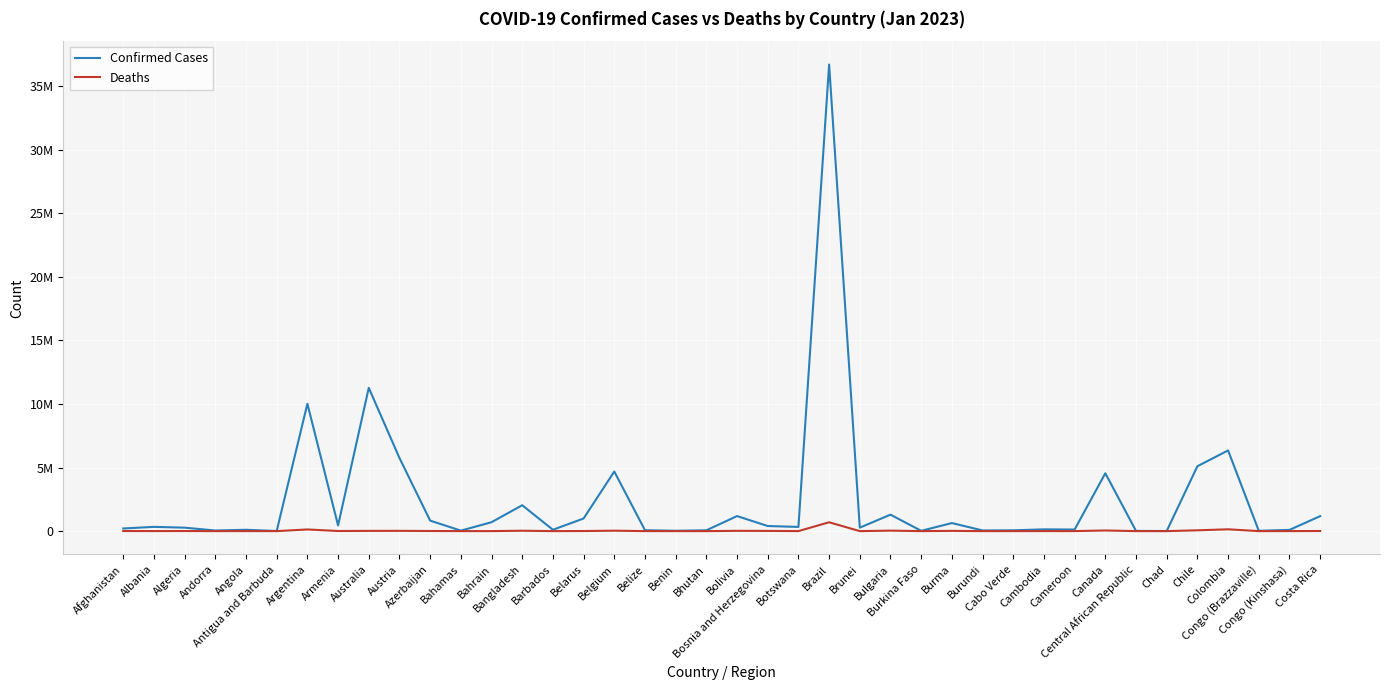

What are all the series names shown in the legend?

Confirmed Cases, Deaths